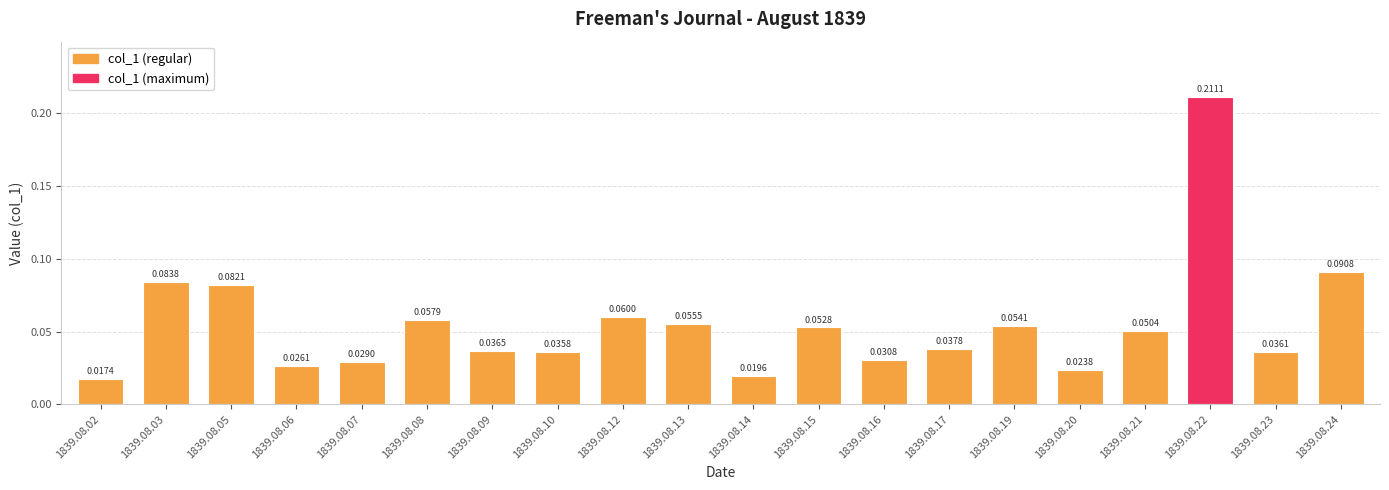

Between 1839.08.16 and 1839.08.24, which is larger?

1839.08.24